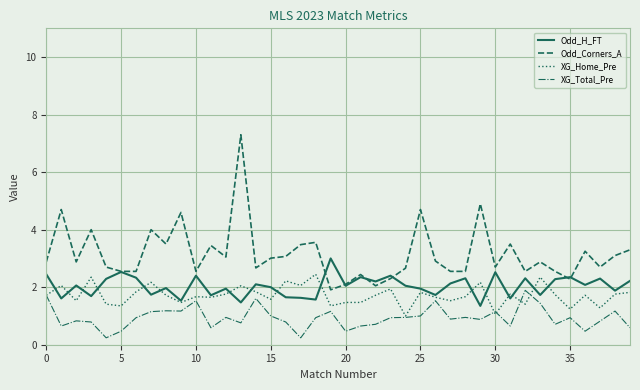

Which series has the widest spread of values?

Odd_Corners_A